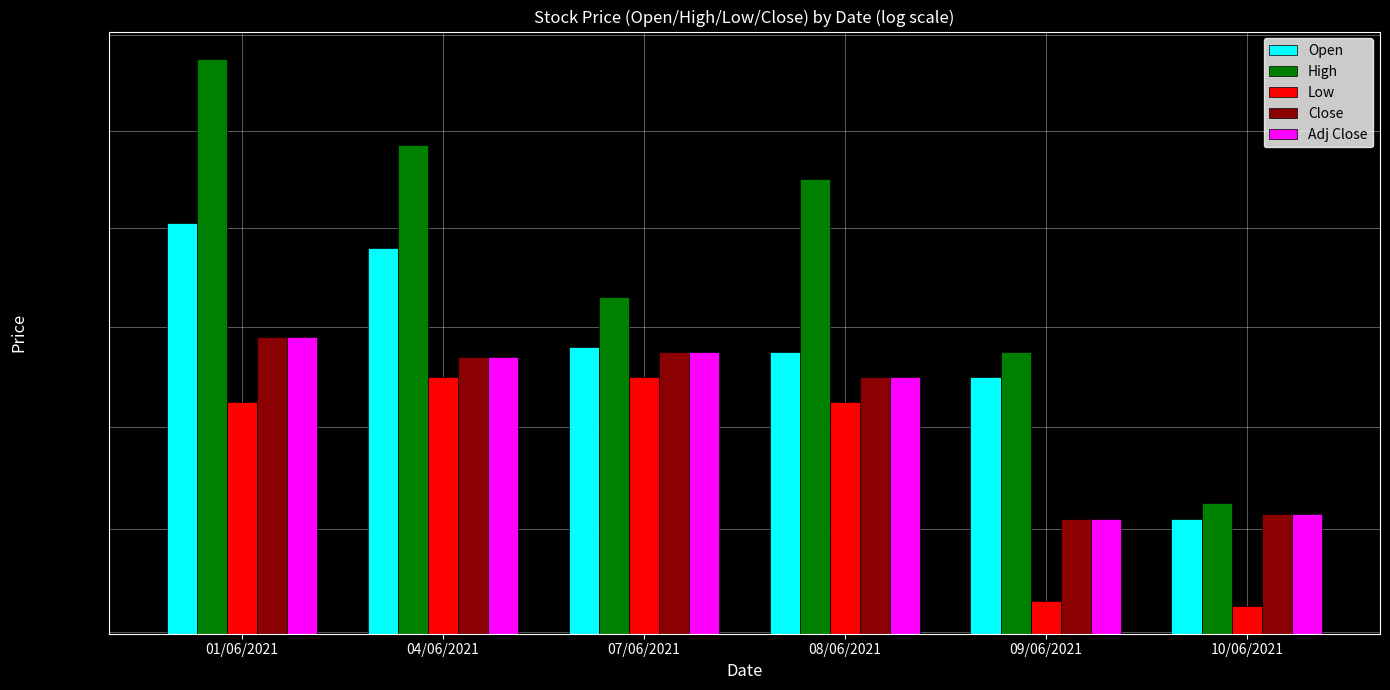

Reading right to left, transcribe all the data shown in this chart.

Open: 128.2	131.0	131.5	131.6	133.6	134.1
High: 128.5	131.5	135.0	132.6	135.7	137.5
Low: 126.5	126.6	130.5	131.0	131.0	130.5
Close: 128.3	128.2	131.0	131.5	131.4	131.8
Adj Close: 128.3	128.2	131.0	131.5	131.4	131.8